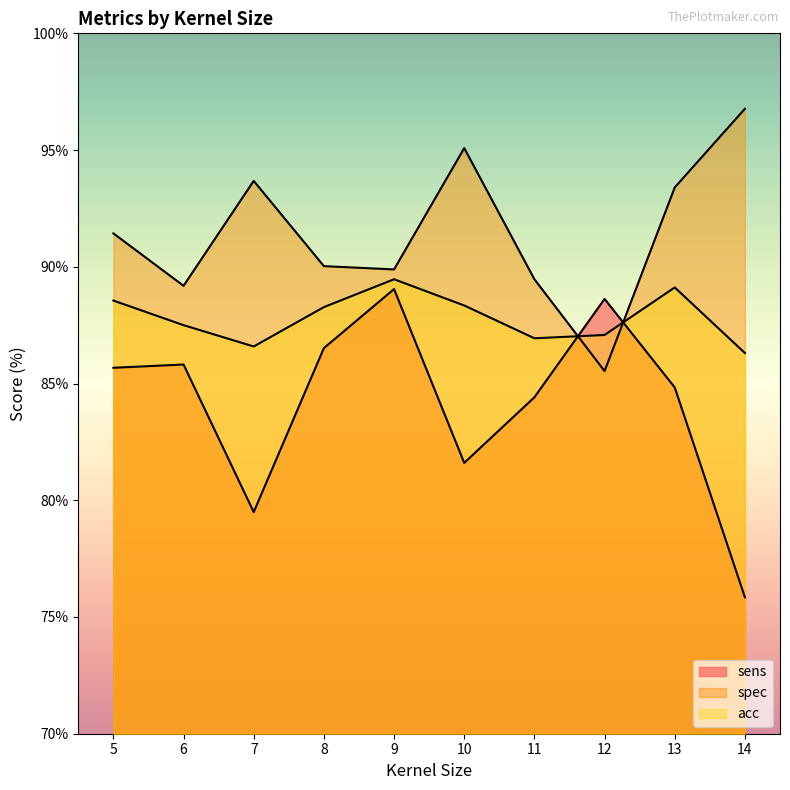

The value of spec at 9 is 37.8. True or false?

False